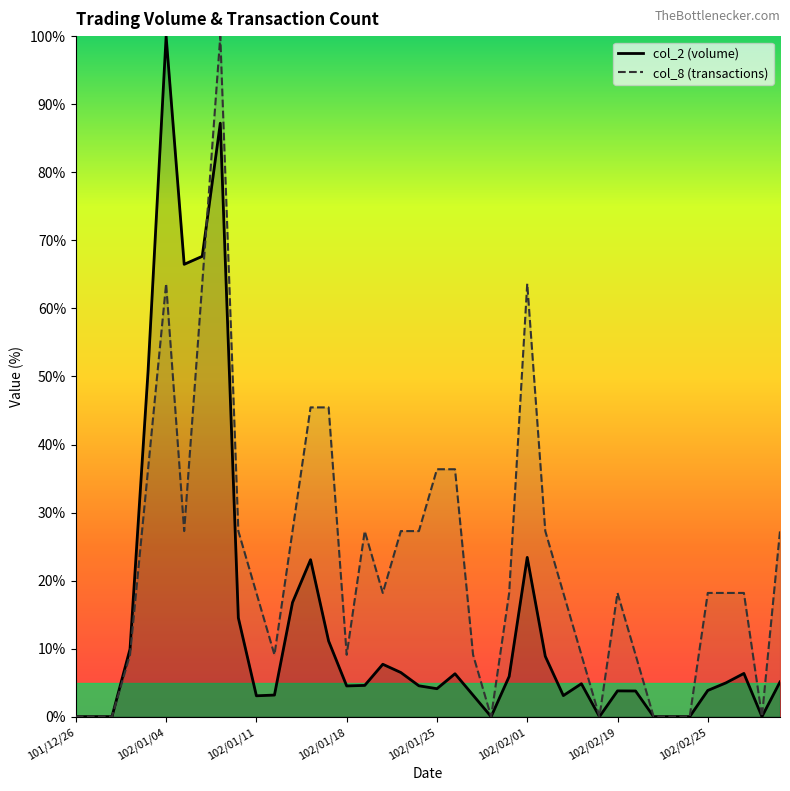

Reading right to left, what are all the values shown in this chart?

col_2: 102/03/04=5.1	102/03/01=0.0	102/02/27=6.3	102/02/26=5.0	102/02/25=3.8	102/02/23=0.0	102/02/22=0.0	102/02/21=0.0	102/02/20=3.8	102/02/19=3.8	102/02/18=0.0	102/02/06=4.8	102/02/05=3.1	102/02/04=8.9	102/02/01=23.4	102/01/31=5.9	102/01/30=0.0	102/01/29=3.2	102/01/28=6.3	102/01/25=4.1	102/01/24=4.5	102/01/23=6.5	102/01/22=7.7	102/01/21=4.6	102/01/18=4.5	102/01/17=11.1	102/01/16=23.1	102/01/15=16.8	102/01/14=3.2	102/01/11=3.1	102/01/10=14.5	102/01/09=87.2	102/01/08=67.7	102/01/07=66.5	102/01/04=100.0	102/01/03=50.8	102/01/02=9.9	101/12/28=0.0	101/12/27=0.0	101/12/26=0.0
col_8: 102/03/04=27.3	102/03/01=0.0	102/02/27=18.2	102/02/26=18.2	102/02/25=18.2	102/02/23=0.0	102/02/22=0.0	102/02/21=0.0	102/02/20=9.1	102/02/19=18.2	102/02/18=0.0	102/02/06=9.1	102/02/05=18.2	102/02/04=27.3	102/02/01=63.6	102/01/31=18.2	102/01/30=0.0	102/01/29=9.1	102/01/28=36.4	102/01/25=36.4	102/01/24=27.3	102/01/23=27.3	102/01/22=18.2	102/01/21=27.3	102/01/18=9.1	102/01/17=45.5	102/01/16=45.5	102/01/15=27.3	102/01/14=9.1	102/01/11=18.2	102/01/10=27.3	102/01/09=100.0	102/01/08=63.6	102/01/07=27.3	102/01/04=63.6	102/01/03=36.4	102/01/02=9.1	101/12/28=0.0	101/12/27=0.0	101/12/26=0.0